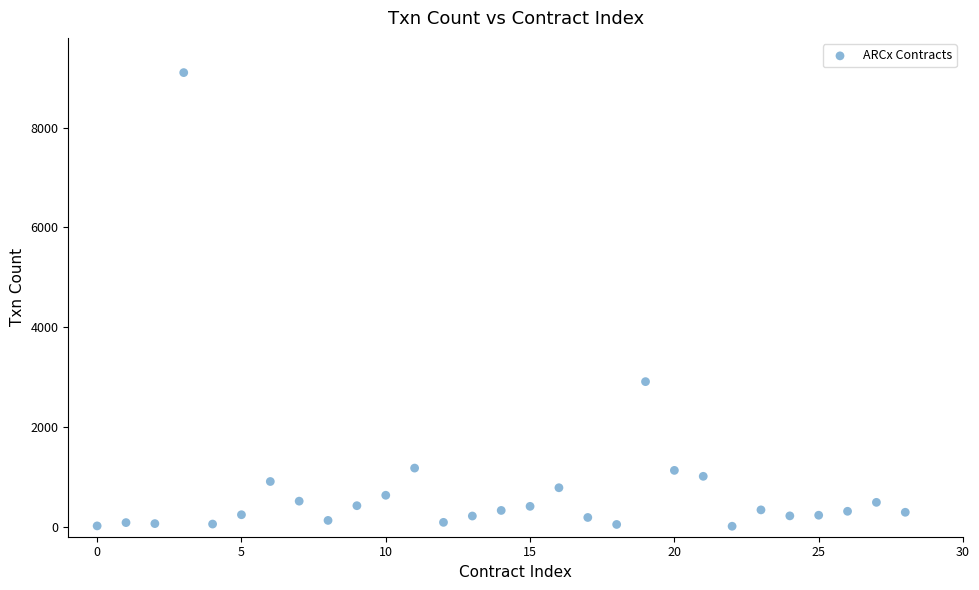

What Y value in the scatter plot is closest to 4557?

2909